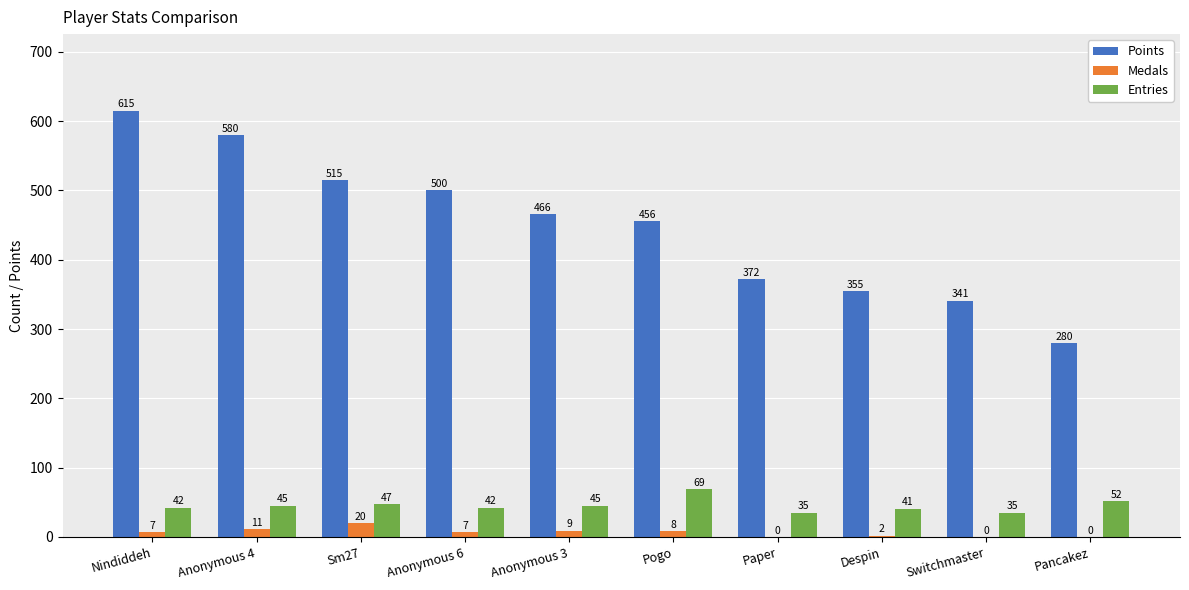

The Medals series shows 8 at Pogo. True or false?

True